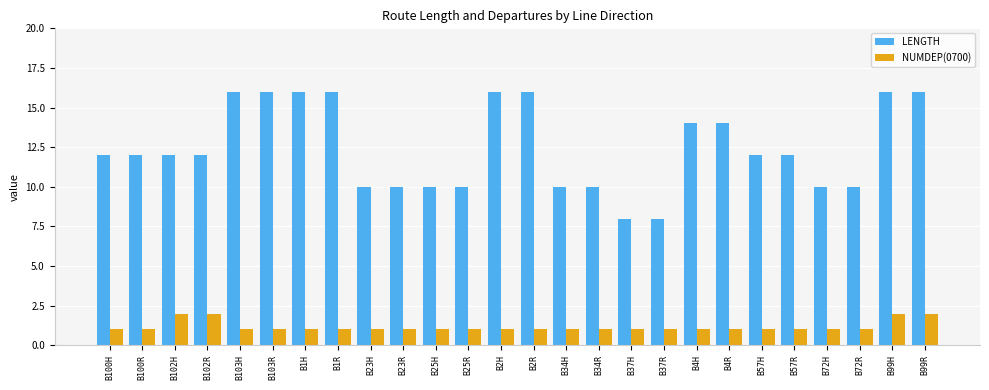

What is the difference between the second highest and minimum values in the LENGTH series?

8